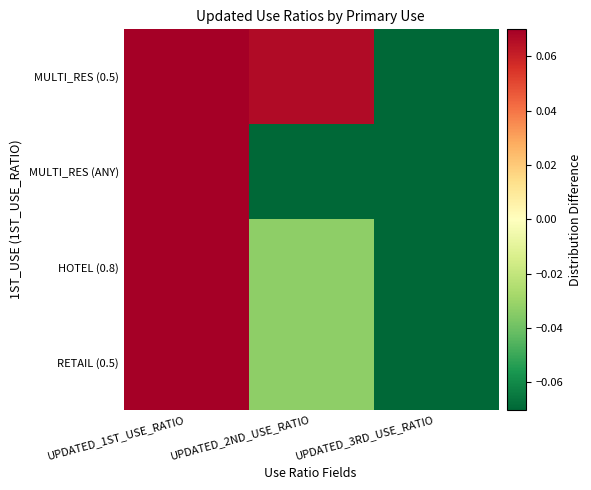

Reading left to right, extract all data points from this chart.

MULTI_RES (0.5): UPDATED_1ST_USE_RATIO=0.2	UPDATED_2ND_USE_RATIO=0.1	UPDATED_3RD_USE_RATIO=-0.2
MULTI_RES (ANY): UPDATED_1ST_USE_RATIO=0.7	UPDATED_2ND_USE_RATIO=-0.3	UPDATED_3RD_USE_RATIO=-0.3
HOTEL (0.8): UPDATED_1ST_USE_RATIO=0.2	UPDATED_2ND_USE_RATIO=-0.0	UPDATED_3RD_USE_RATIO=-0.1
RETAIL (0.5): UPDATED_1ST_USE_RATIO=0.2	UPDATED_2ND_USE_RATIO=-0.0	UPDATED_3RD_USE_RATIO=-0.1